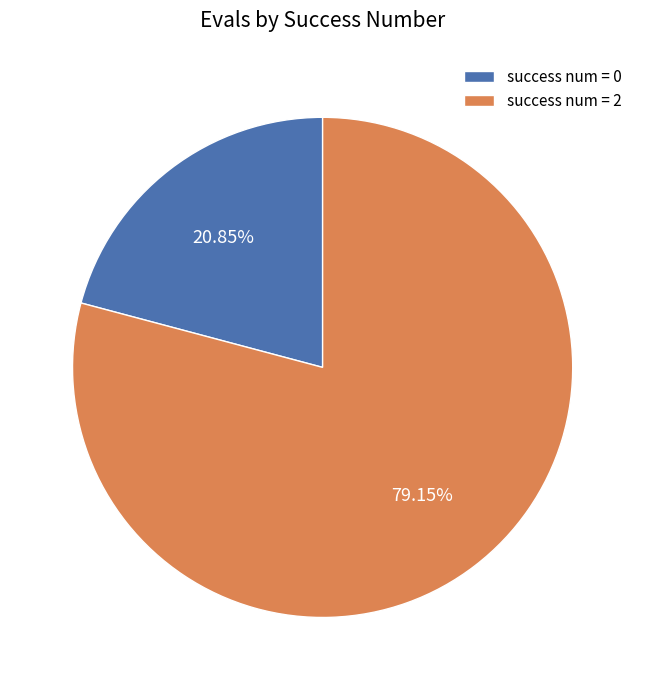

What is the ratio of the value at success num = 2 to the value at success num = 0?

3.8